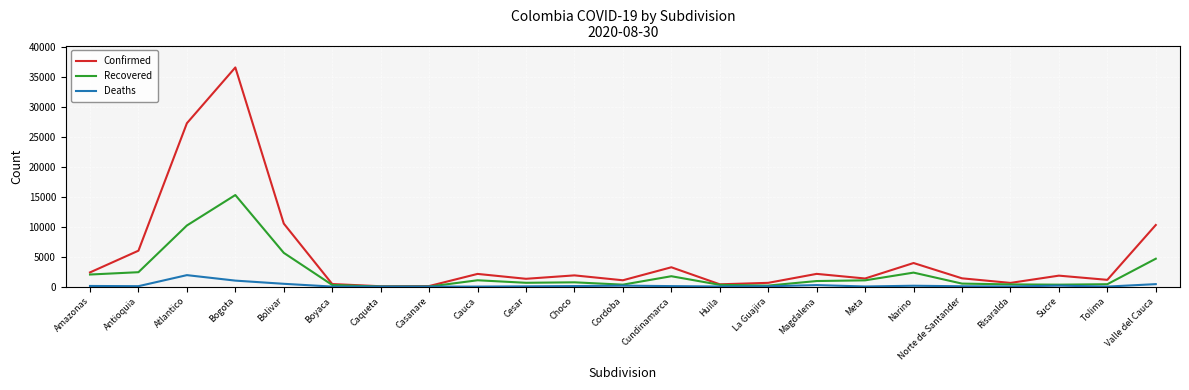

What position from the left is Meta?

17